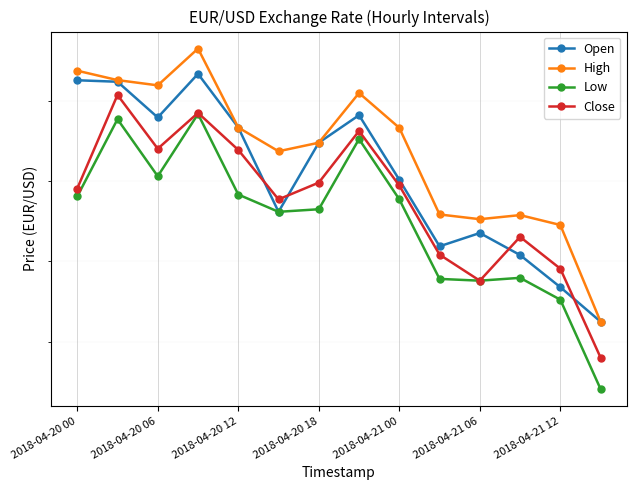

Is the value of Low at 11 greater than the value of High at 7?

No